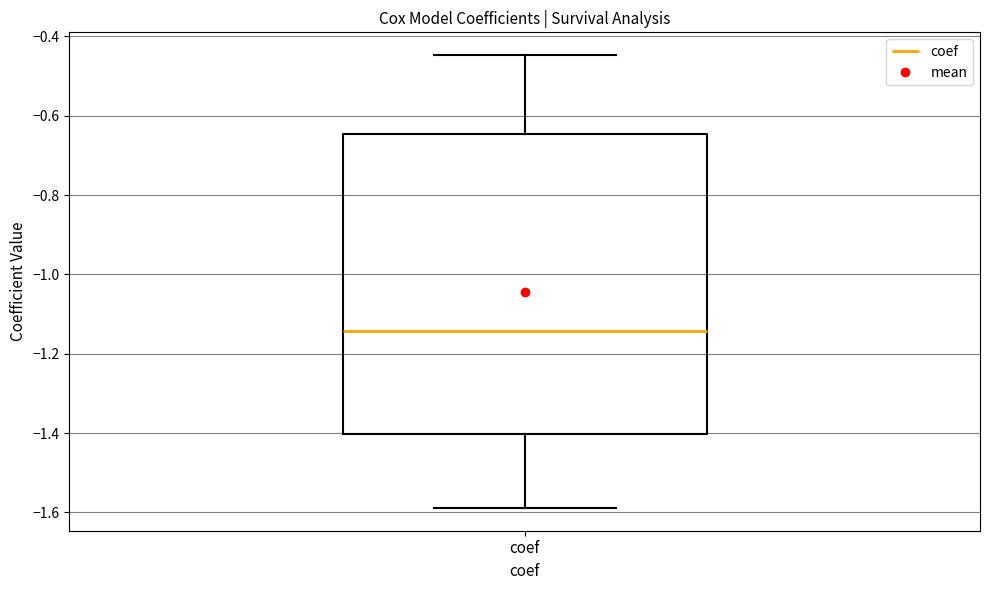

Where is the upper edge of the box for coef on the y-axis? The values are not printed on the chart, so give them approximately, as read against the axis.

-0.64